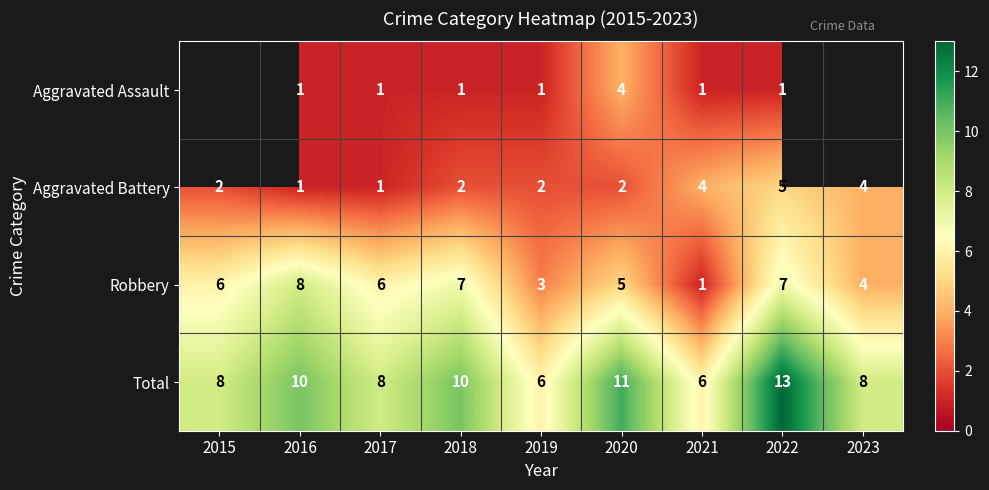

Is it true that Robbery equals 13.6 at 2016?

False